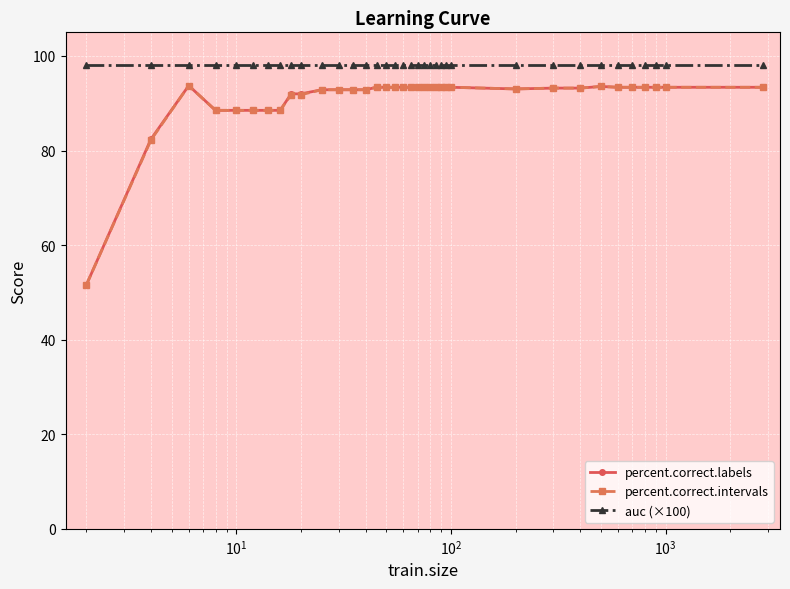

What is the greatest value displayed?

98.1